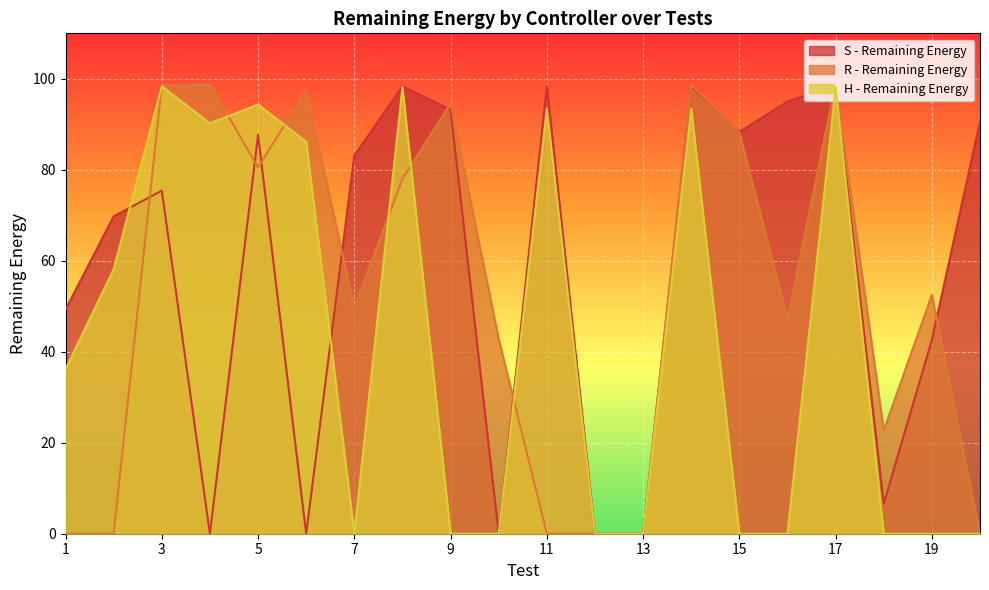

Reading left to right, extract all data points from this chart.

S - Remaining Energy: 1=49.3	2=69.8	3=75.4	4=0.0	5=87.7	6=0.0	7=83.1	8=98.3	9=93.2	10=0.0	11=98.4	12=0.0	13=0.0	14=98.4	15=88.3	16=95.0	17=98.5	18=6.6	19=42.6	20=90.6
R - Remaining Energy: 1=0.0	2=0.0	3=98.6	4=98.8	5=80.5	6=97.5	7=49.7	8=78.0	9=94.6	10=42.8	11=0.0	12=0.0	13=0.0	14=98.7	15=88.2	16=47.2	17=98.9	18=22.7	19=52.5	20=0.0
H - Remaining Energy: 1=36.2	2=58.2	3=98.4	4=90.2	5=94.3	6=86.2	7=0.0	8=98.1	9=0.0	10=0.0	11=93.5	12=0.0	13=0.0	14=93.5	15=0.0	16=0.0	17=98.1	18=0.0	19=0.0	20=0.0